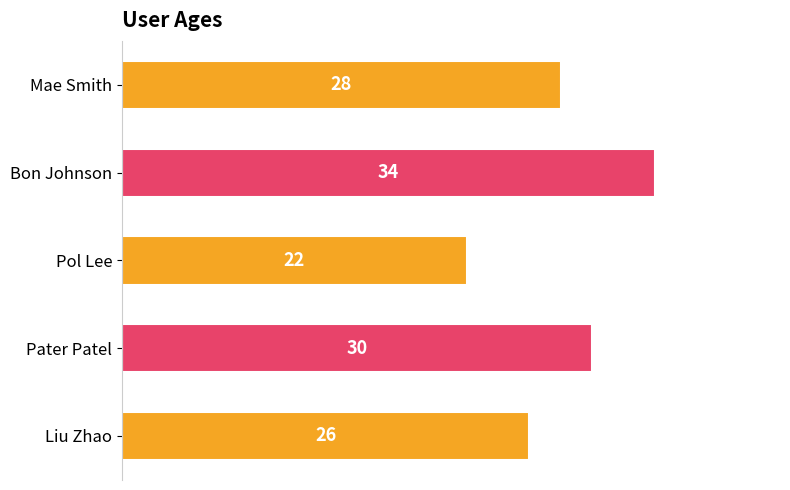

List the labels in order of value, smallest first.

Pol Lee, Liu Zhao, Mae Smith, Pater Patel, Bon Johnson